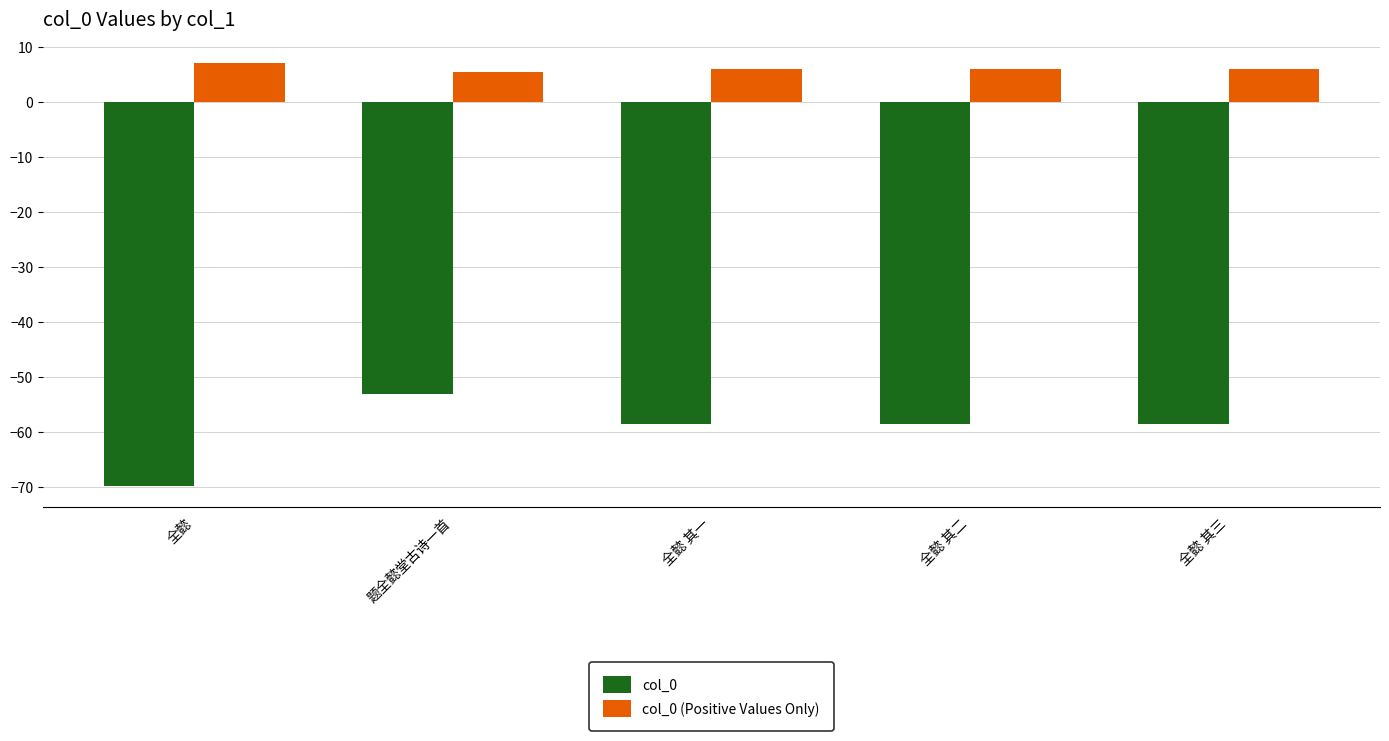

How many data points in col_0 are above -58?

1